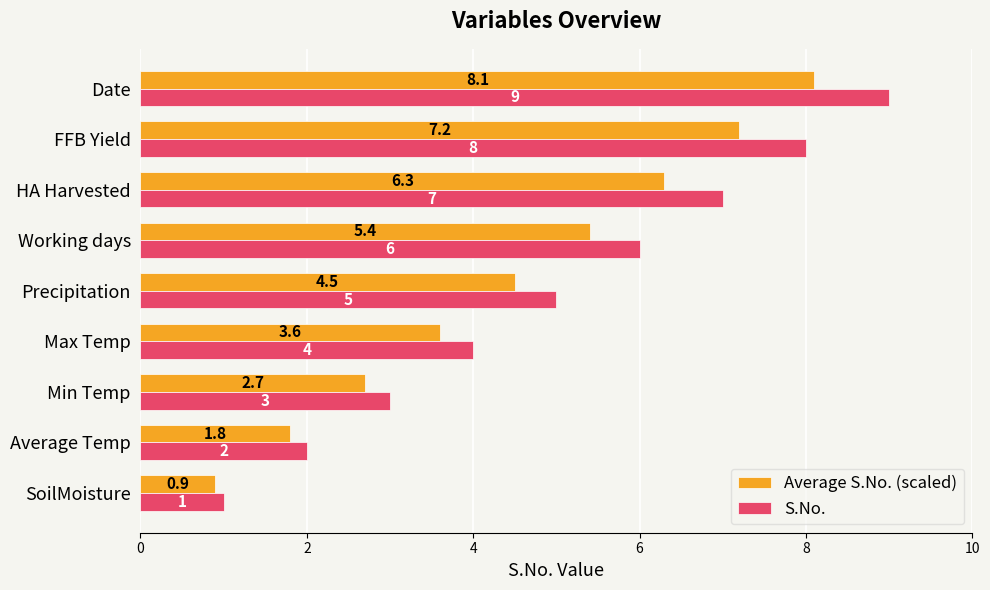

Which series has the widest spread of values?

S.No.